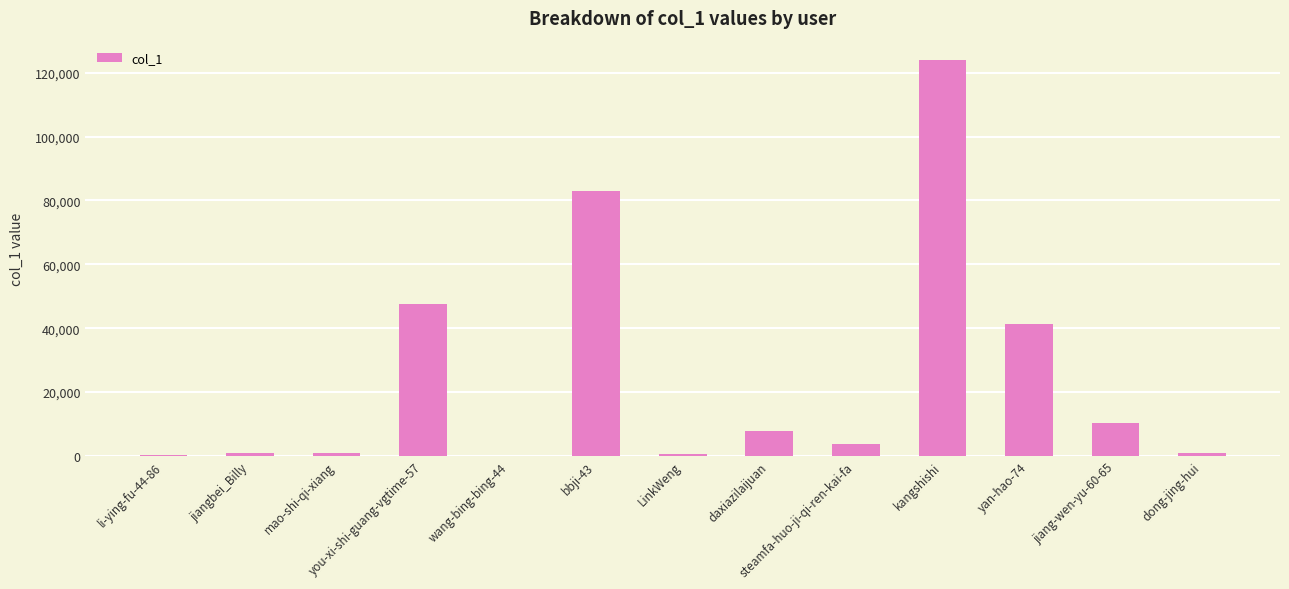

What is the greatest value displayed?

123829